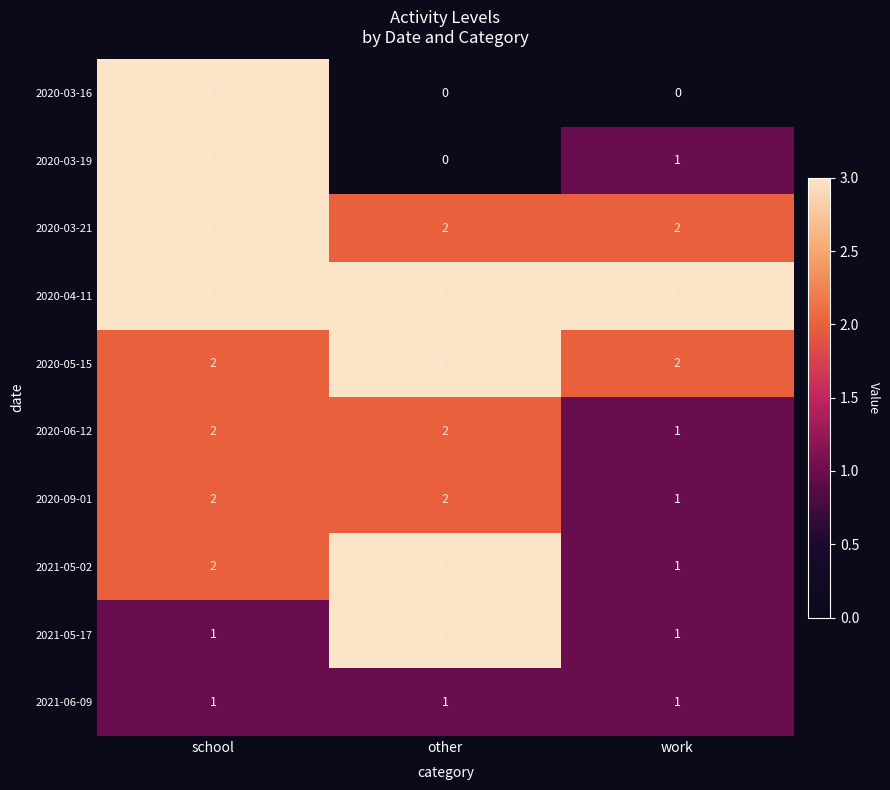

How many 2020-06-12 values are between 1 and 2?

3